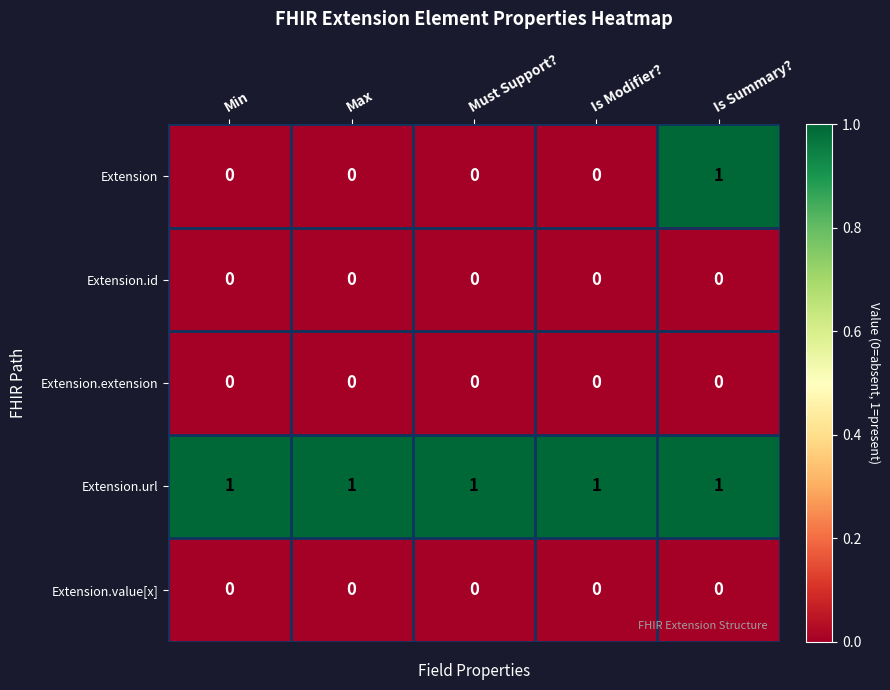

Reading left to right, what are all the values shown in this chart?

Extension: 0	0	0	0	1
Extension.id: 0	0	0	0	0
Extension.extension: 0	0	0	0	0
Extension.url: 1	1	1	1	1
Extension.value[x]: 0	0	0	0	0